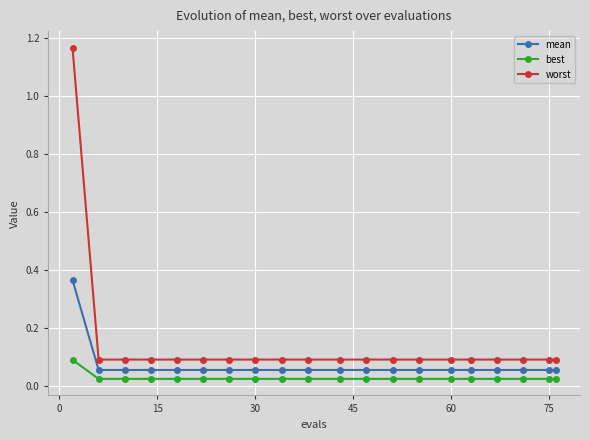

What are all the series names shown in the legend?

mean, best, worst